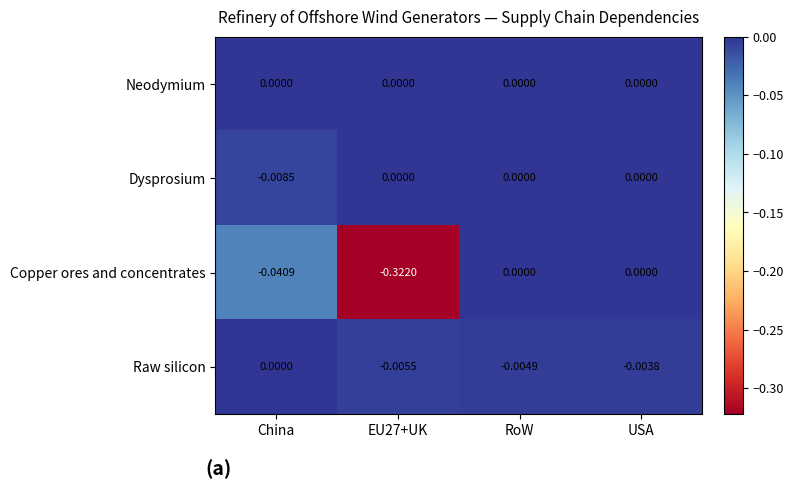

Which series has the largest range (max minus min)?

Copper ores and concentrates